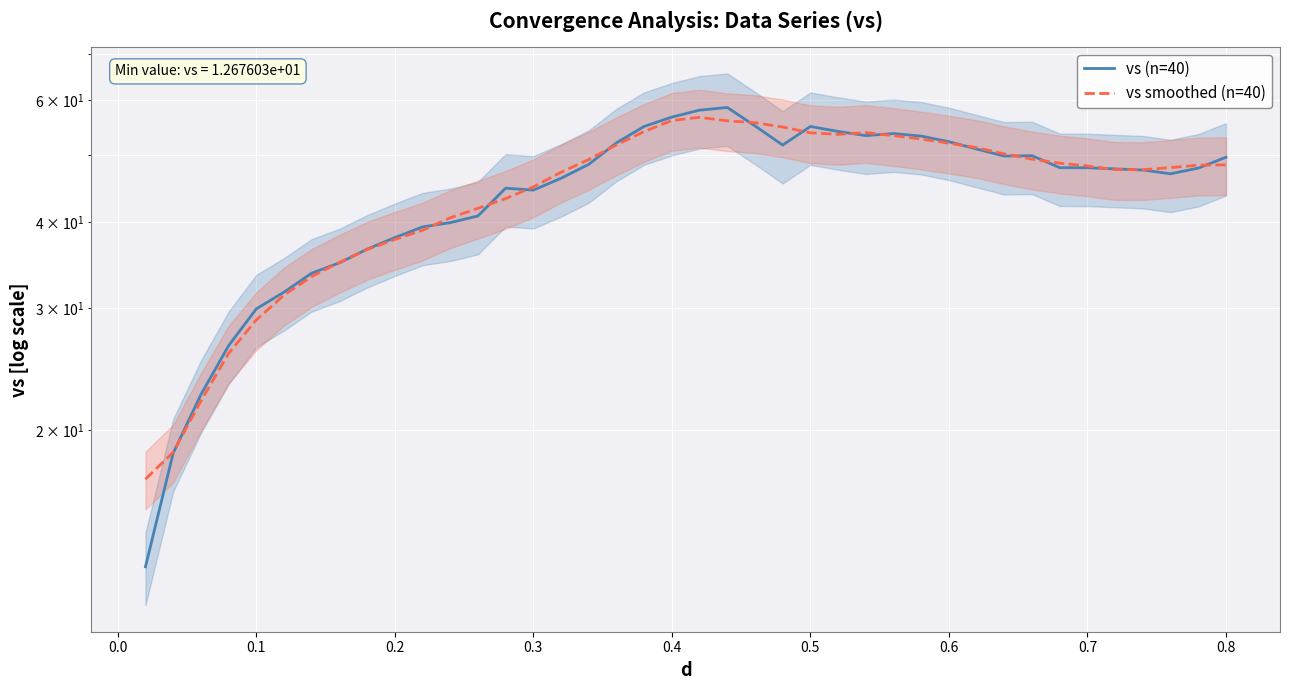

Reading right to left, what are all the values shown in this chart?

vs (n=40): 49.6	47.8	46.9	47.5	47.7	47.9	47.9	49.8	49.8	51.0	52.2	53.2	53.7	53.3	54.0	54.9	51.6	55.0	58.5	58.0	56.7	55.0	52.0	48.4	46.2	44.4	44.7	40.8	39.9	39.3	37.9	36.5	34.9	33.7	31.6	29.9	26.5	22.5	18.5	12.7
vs smoothed (n=40): 48.4	48.3	47.9	47.6	47.6	48.2	48.6	49.3	50.1	51.2	52.0	52.7	53.3	53.8	53.5	53.8	54.8	55.6	56.0	56.6	56.0	54.0	51.7	49.2	47.2	44.9	43.2	41.8	40.5	38.9	37.7	36.5	34.9	33.3	31.3	28.8	25.8	22.0	18.6	17.0